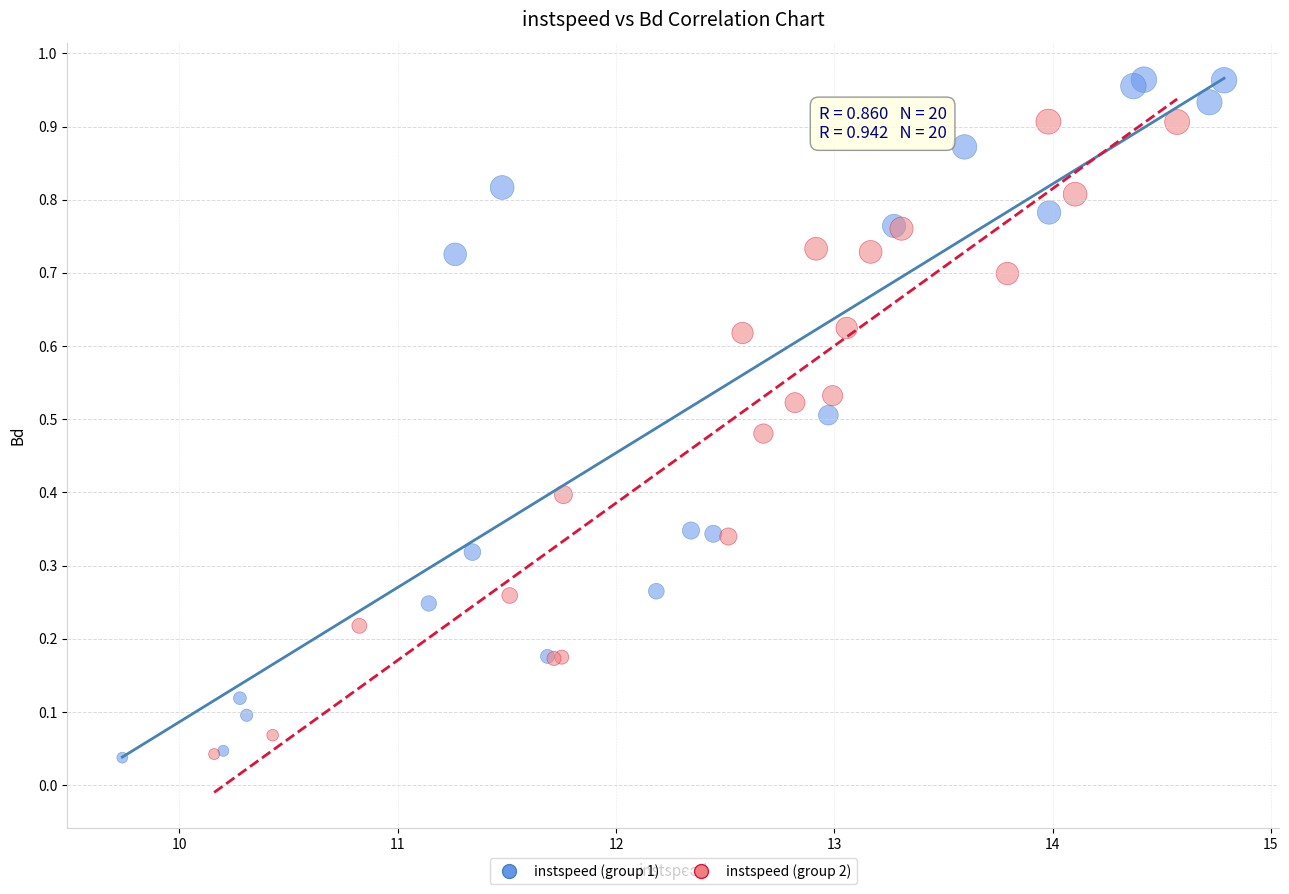

What are all the series names shown in the legend?

instspeed (group 1), instspeed (group 2)